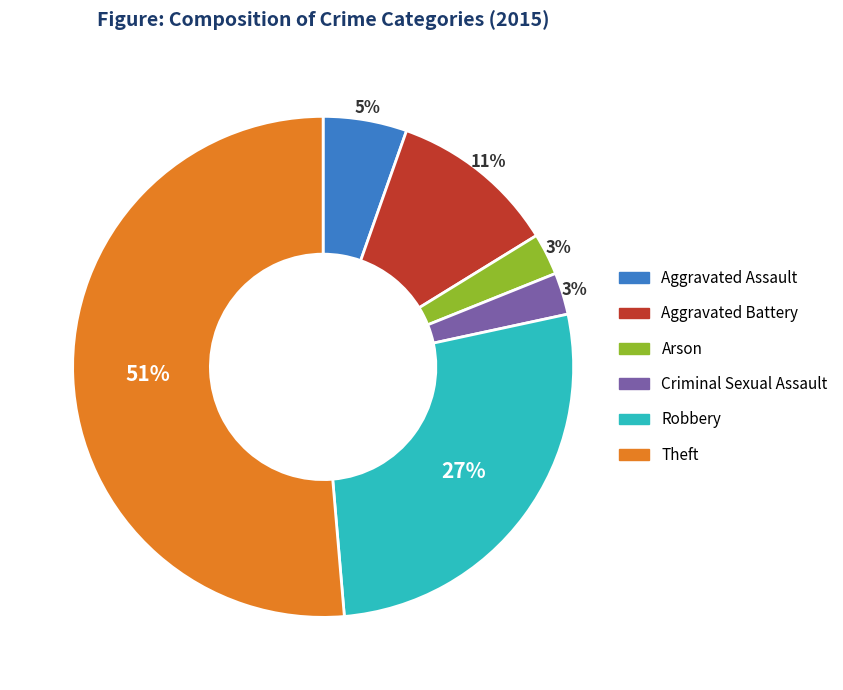

To the nearest percent, what is the average slice percentage?

17%